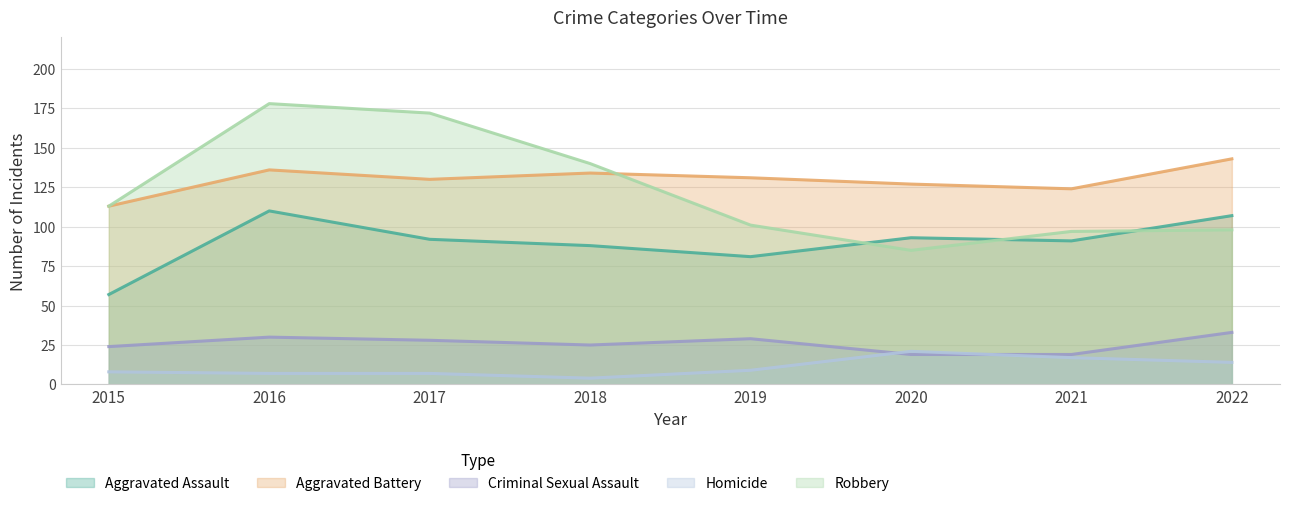

What is the spread (max minus min) of values at 2020?

108